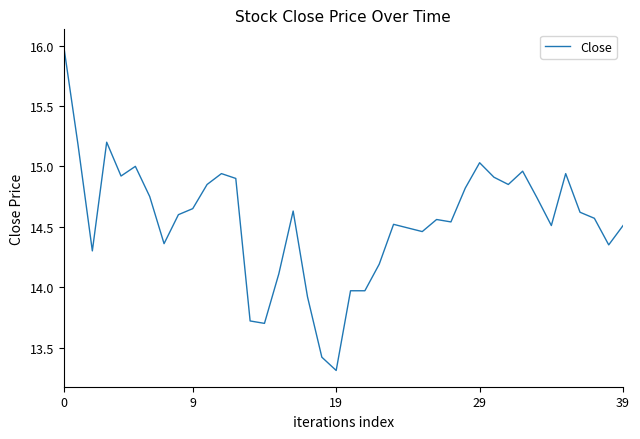

What is the minimum value shown in the chart?

13.3